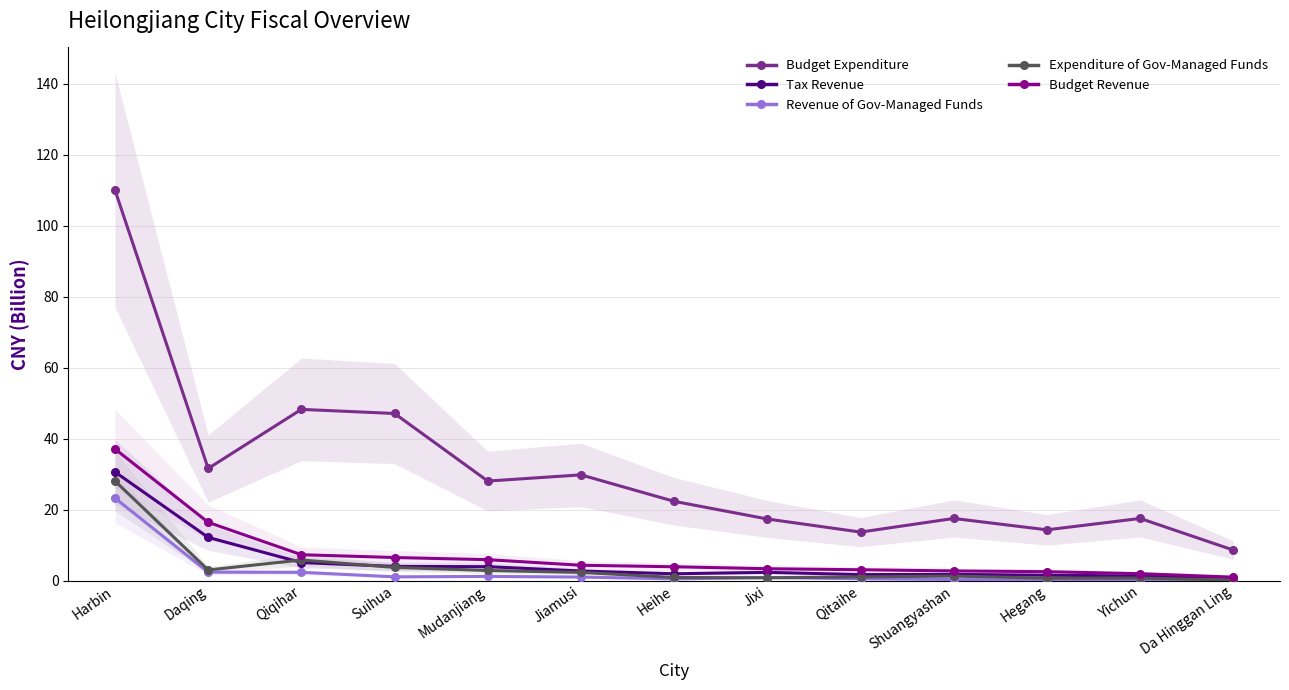

Which category has the highest value in the Revenue of Gov-Managed Funds series?

Harbin